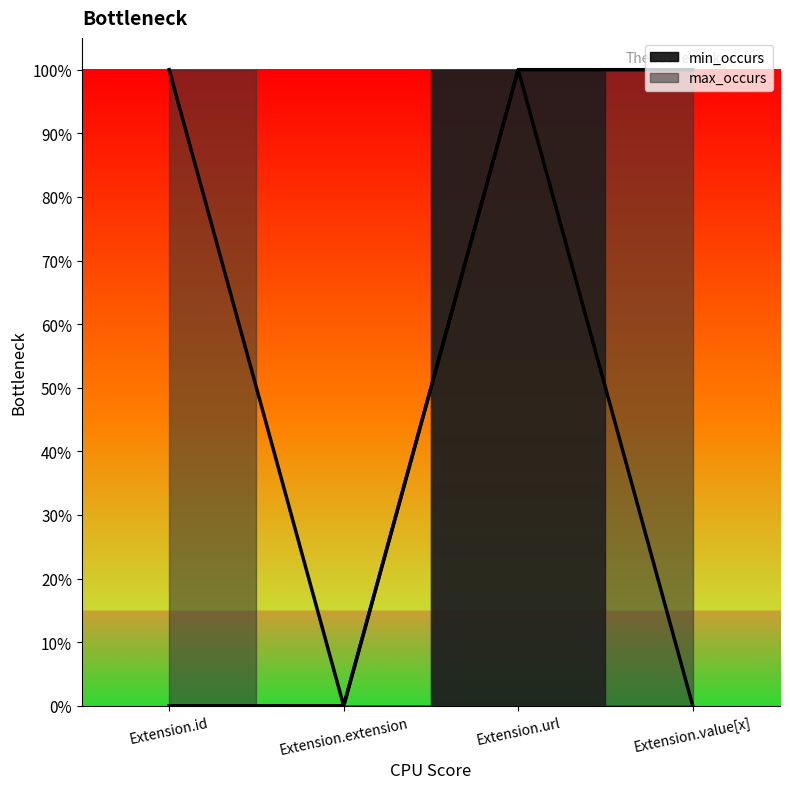

Which has a higher value, Extension.url or Extension.value[x]?

Extension.url